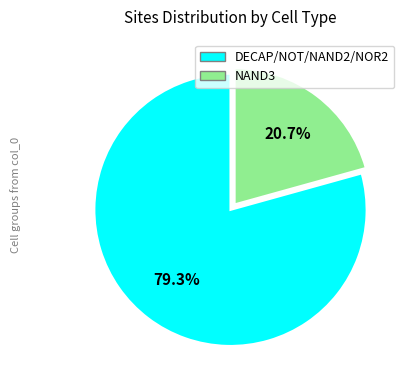

Is there a majority slice in this chart?

Yes